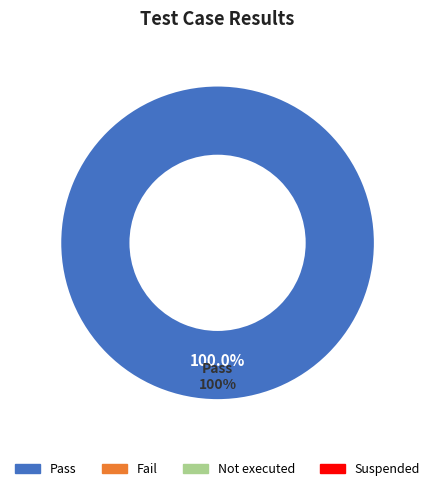

Do Suspended and Not executed together represent more than half of the pie?

No